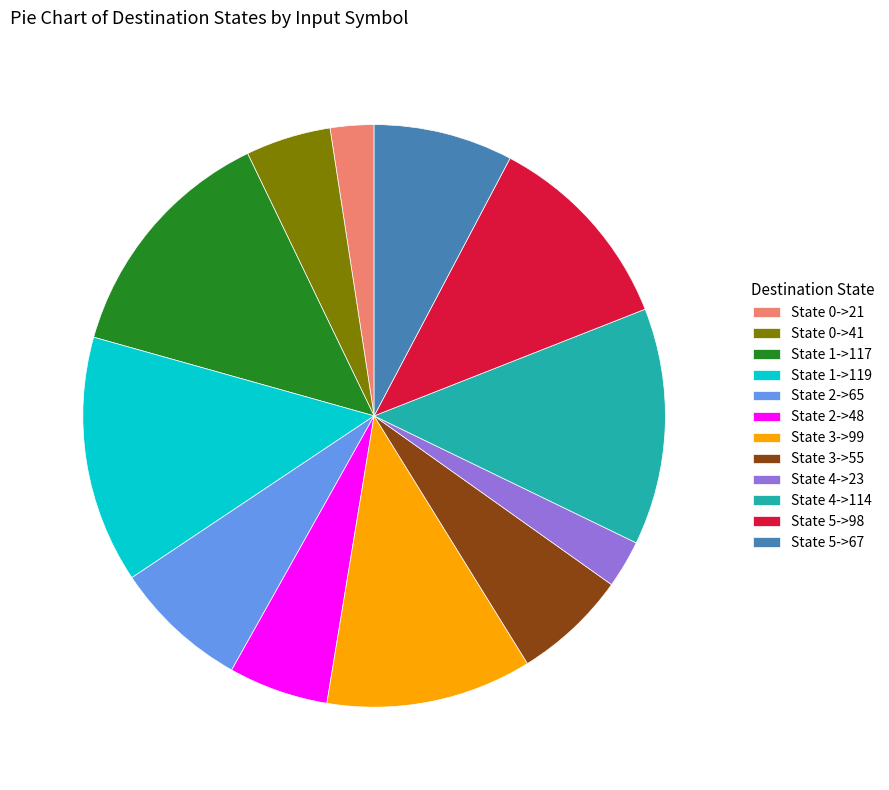

Is State 0->21 the majority of the pie?

No